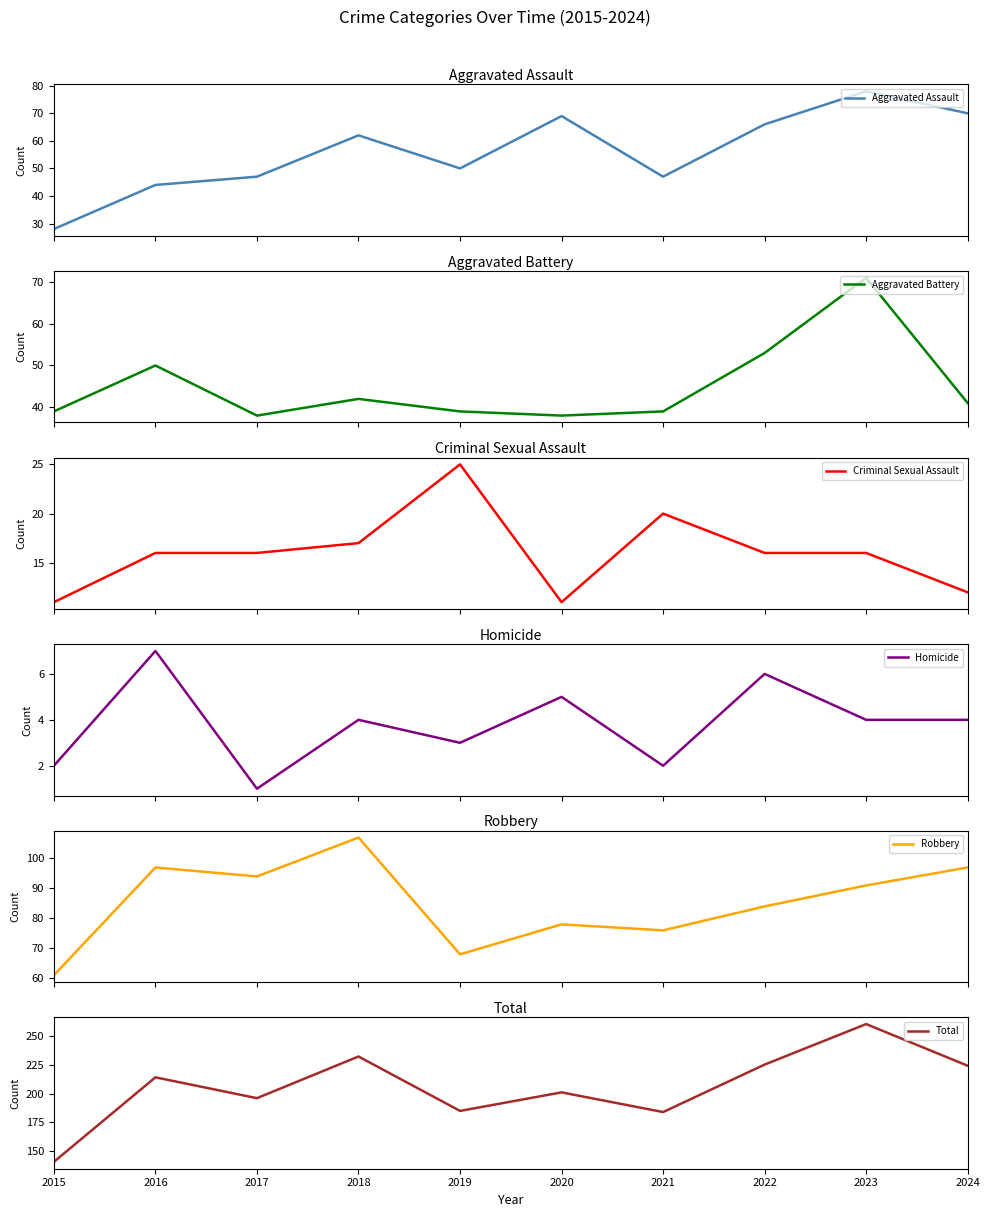

Rank the series at 2020 from lowest to highest value.

Homicide, Criminal Sexual Assault, Aggravated Battery, Aggravated Assault, Robbery, Total